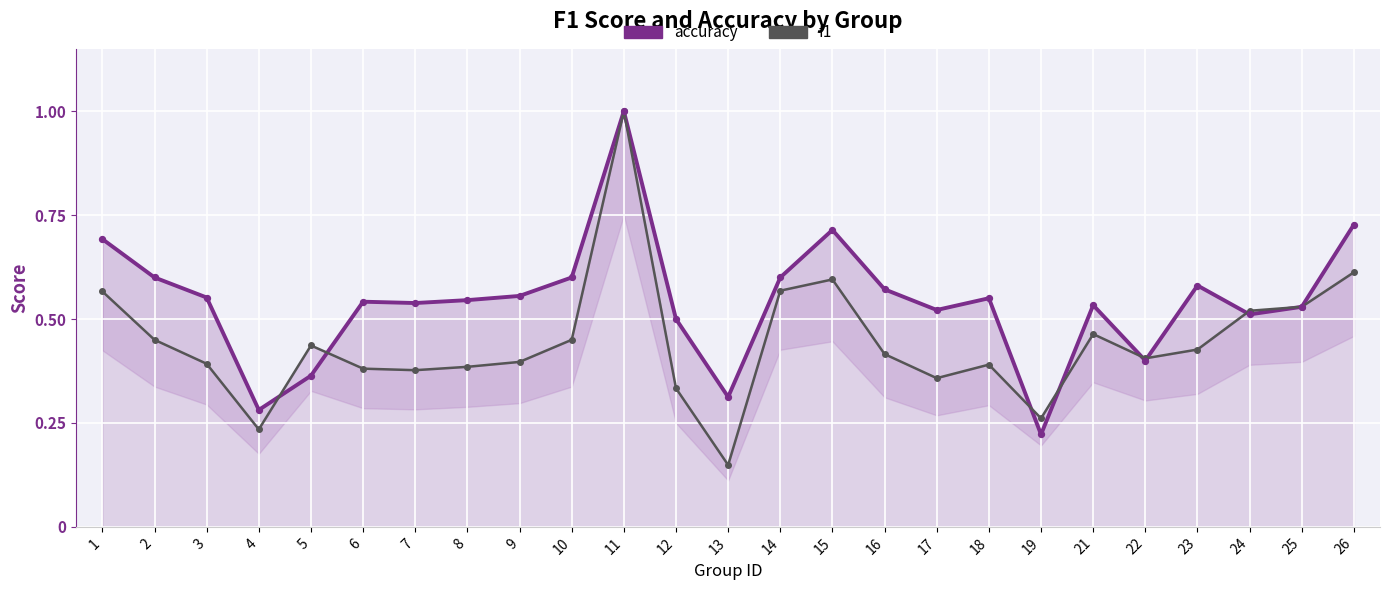

Which series contains the highest Y value?

accuracy